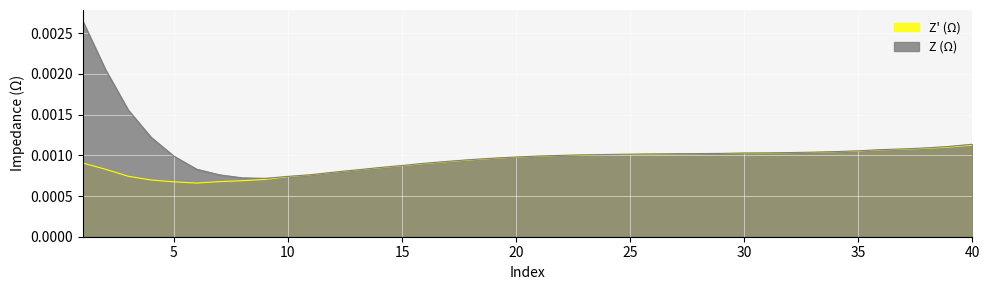

Between 3 and 35, which series saw the biggest shift?

Z (Ω)